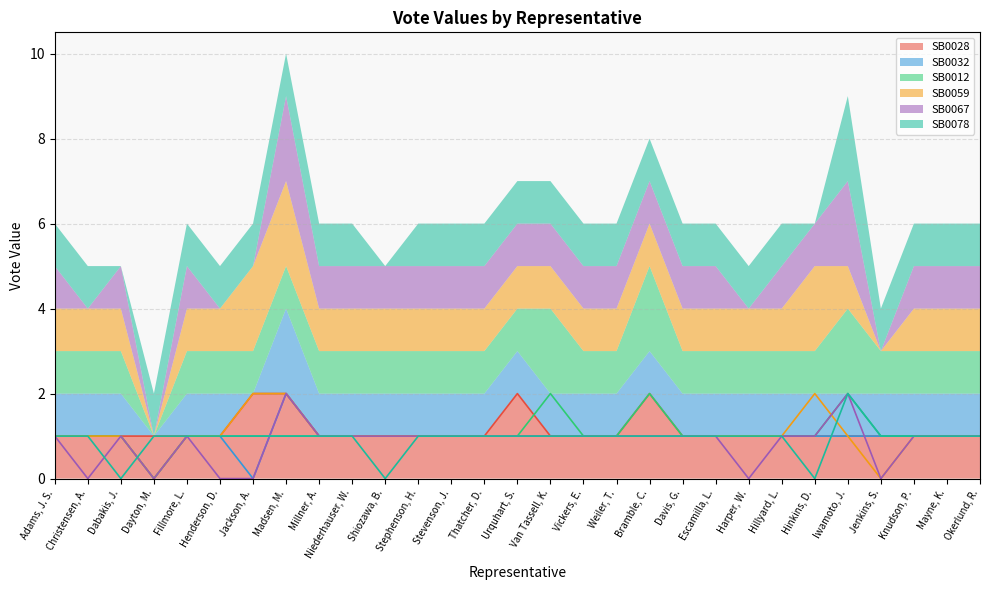

Rank the series by their maximum value, from highest to lowest.

SB0028, SB0032, SB0012, SB0059, SB0067, SB0078